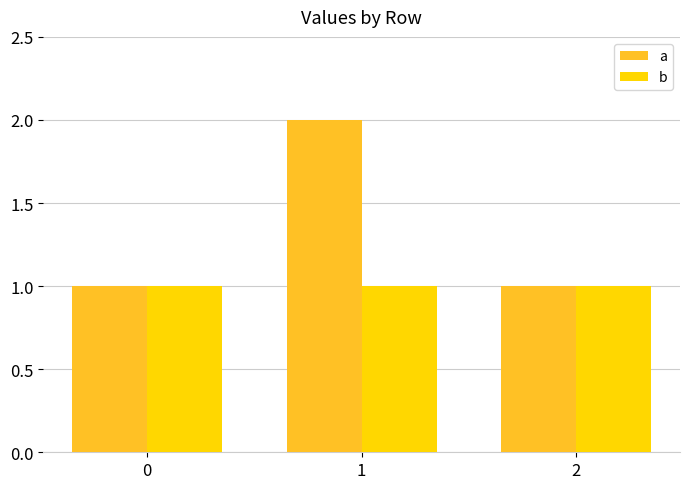

Rank the series by their maximum value, from lowest to highest.

b, a